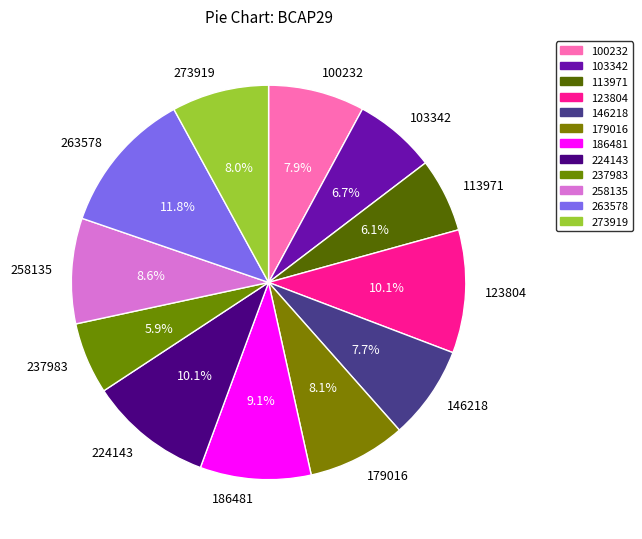

What is the largest slice in the pie chart?

263578